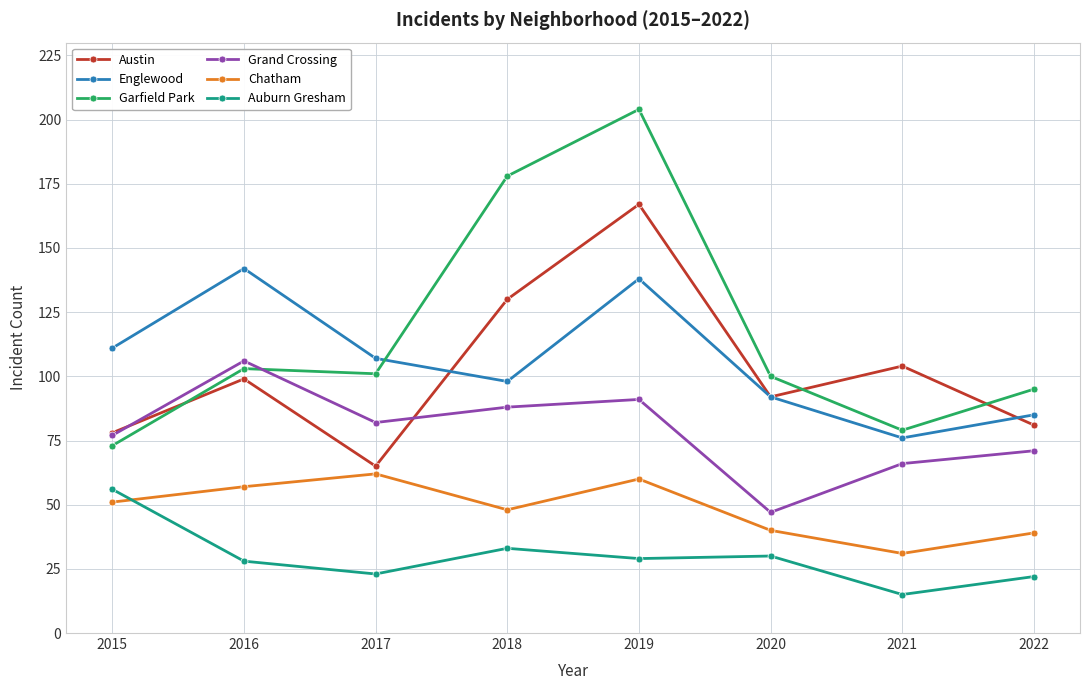

List the labels in order of Englewood value, smallest first.

2021, 2022, 2020, 2018, 2017, 2015, 2019, 2016